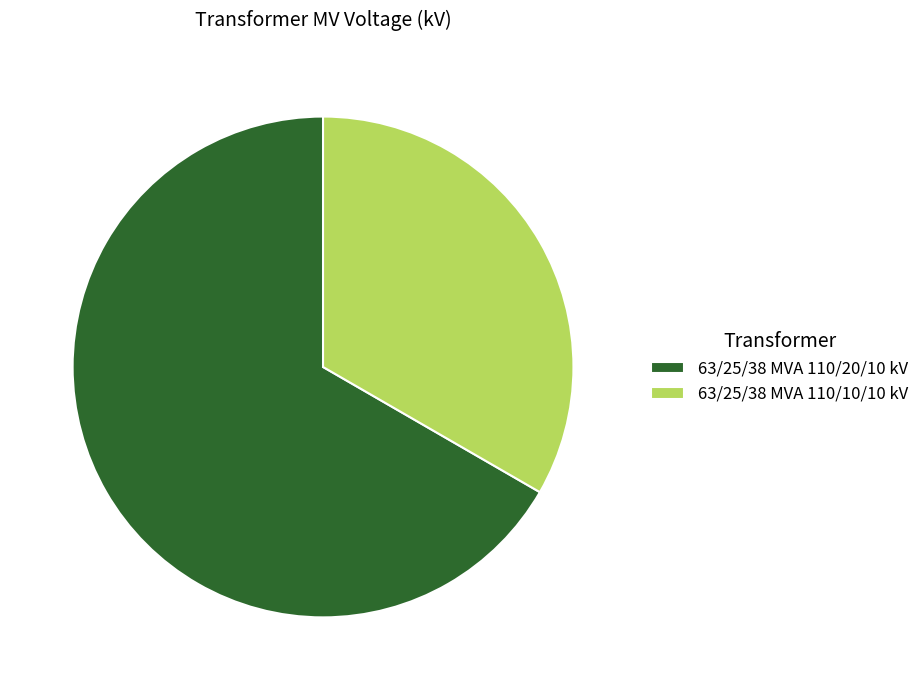

Do 63/25/38 MVA 110/20/10 kV and 63/25/38 MVA 110/10/10 kV together represent more than half of the pie?

Yes